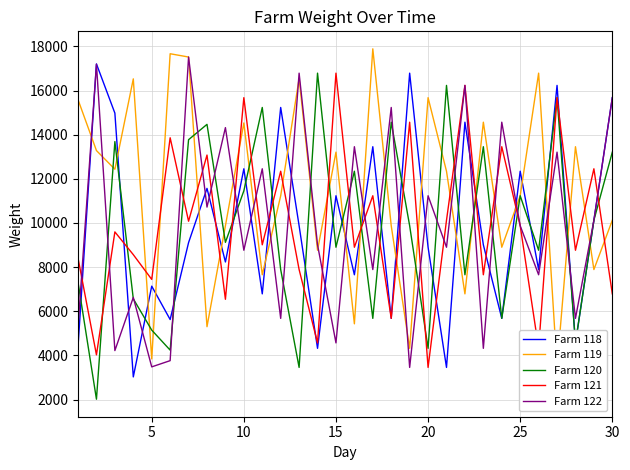

What is the highest value of the Farm 120 series?

16789